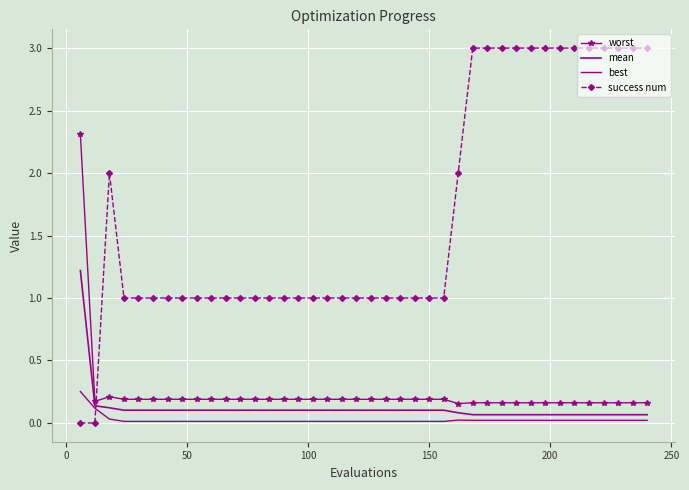

True or false: mean and best cross at least once.

False